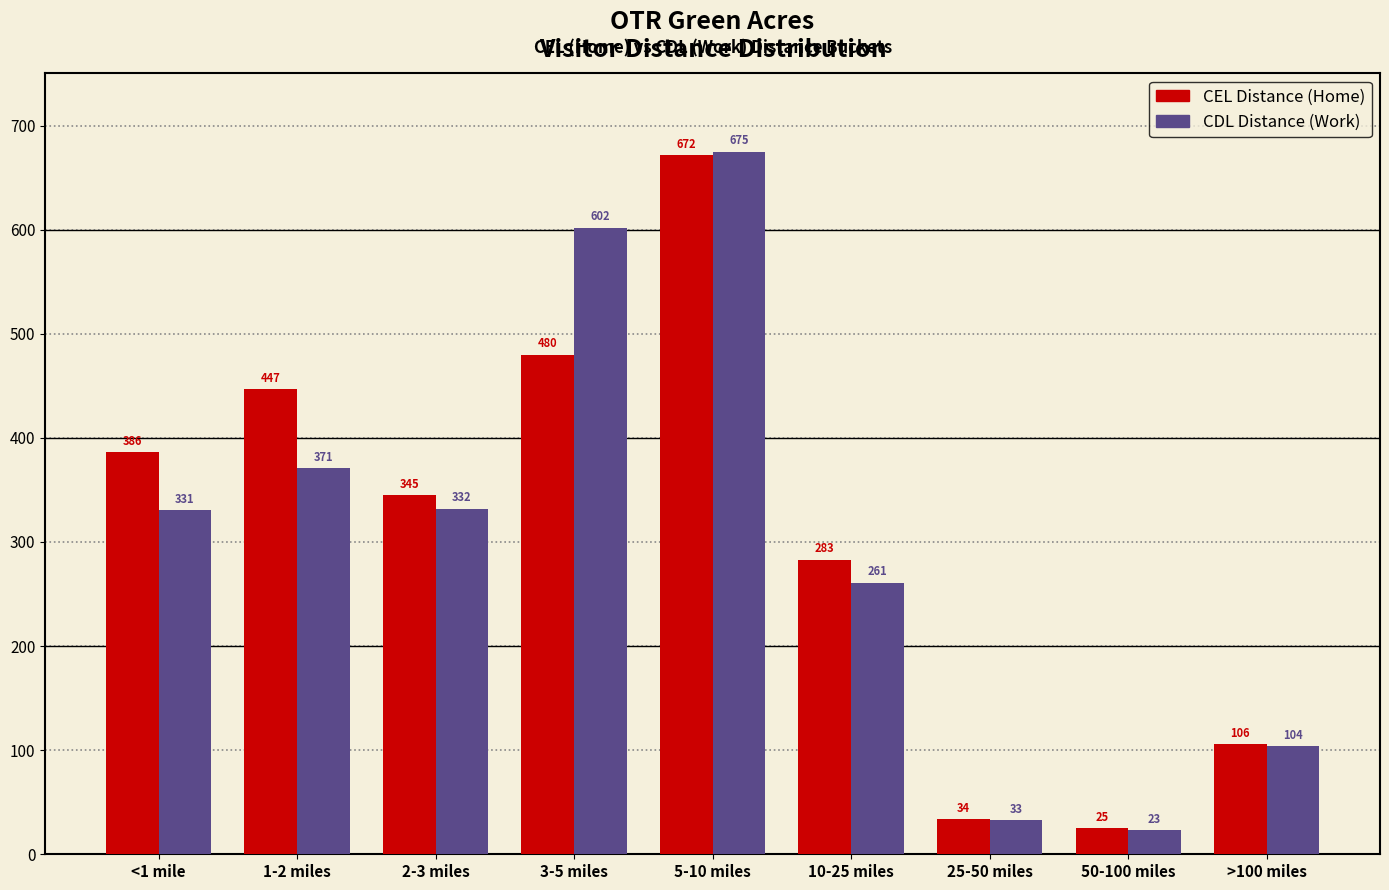

Reading right to left, transcribe all the data shown in this chart.

CEL Distance: 106	25	34	283	672	480	345	447	386
CDL Distance: 104	23	33	261	675	602	332	371	331